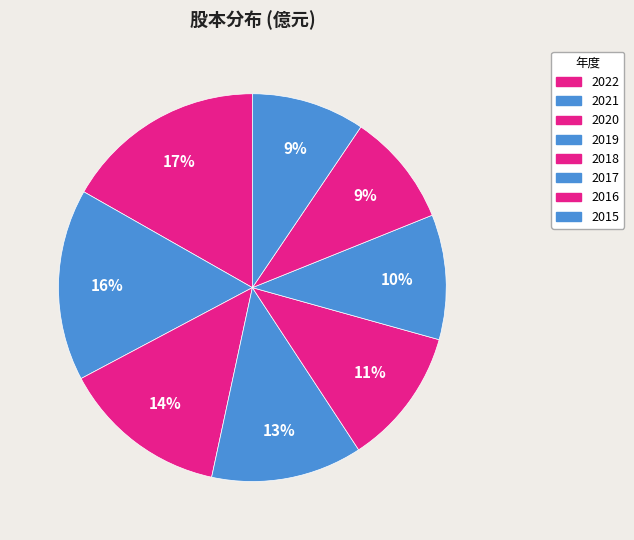

What is the largest slice in the pie chart?

2022